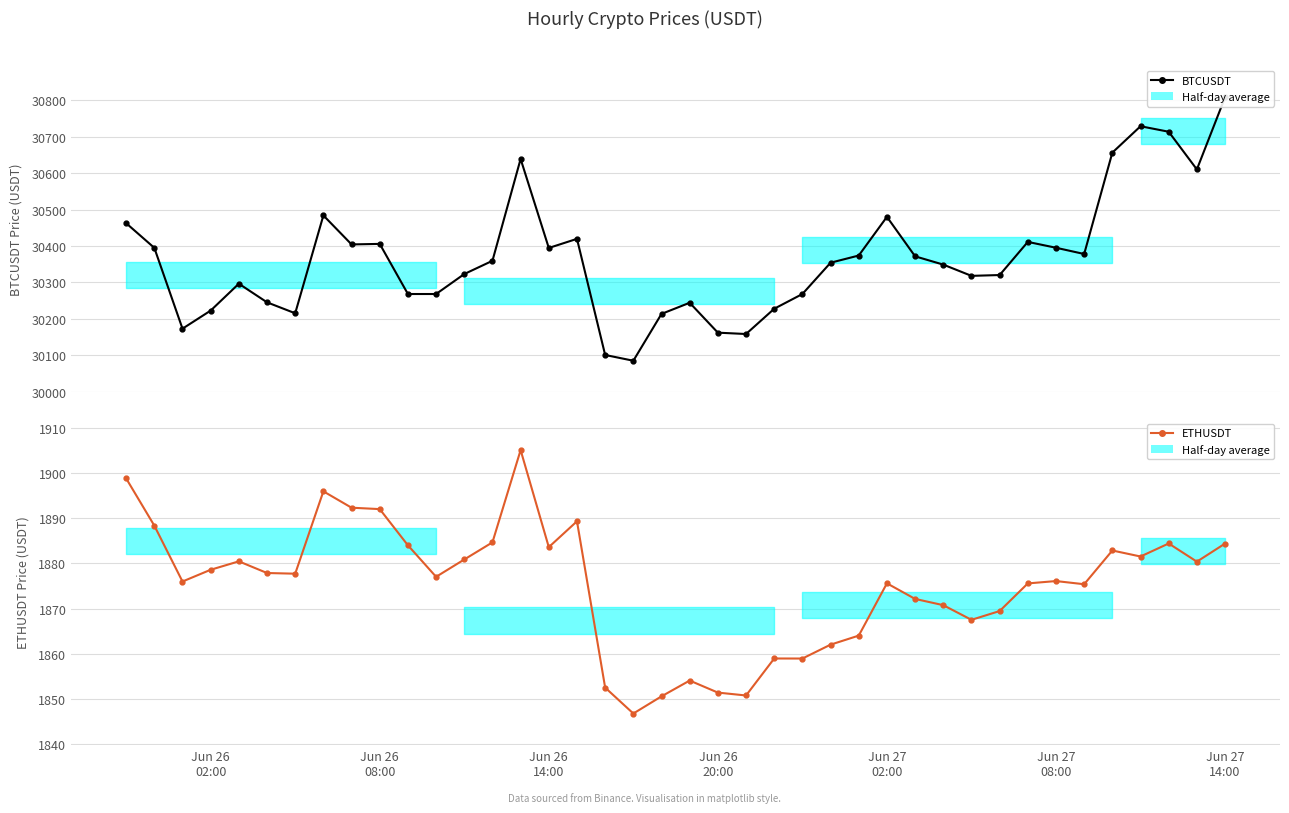

What is the difference between the maximum and minimum values in the BTCUSDT series?

724.0